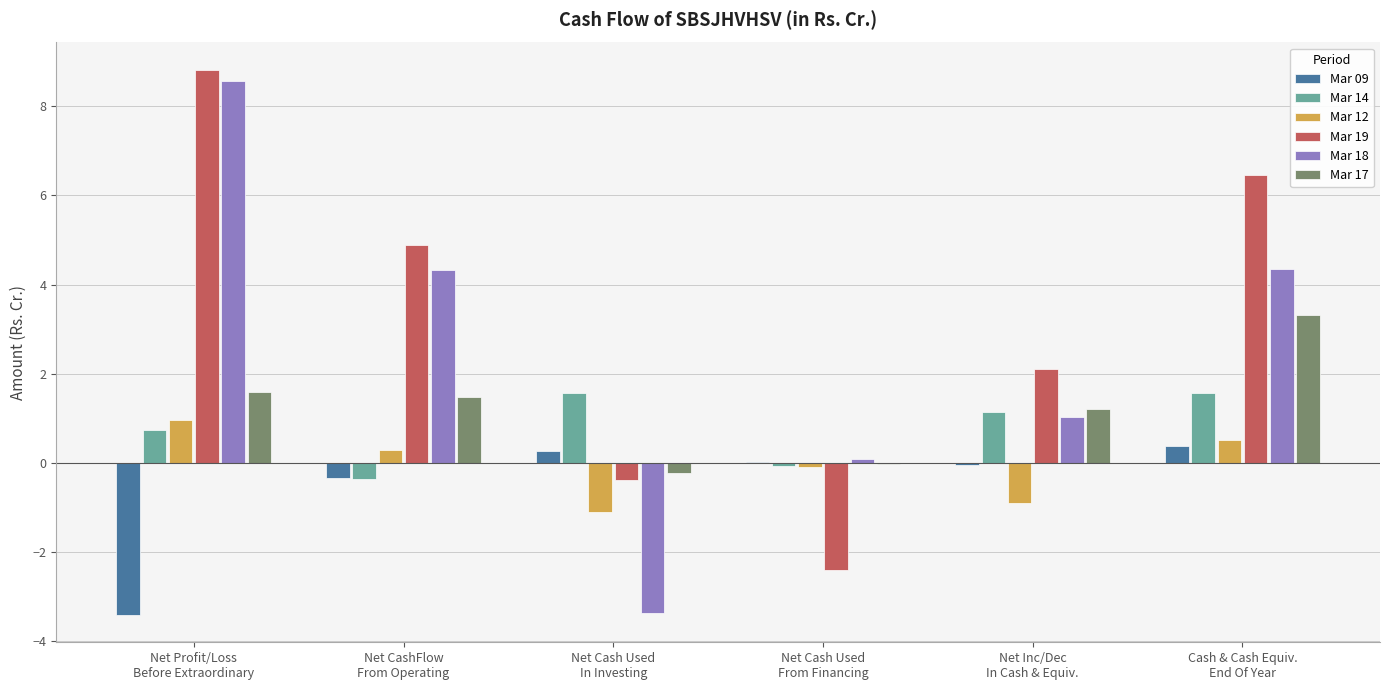

Where does the Mar 18 series first go above 4?

Net Profit/Loss
Before Extraordinary